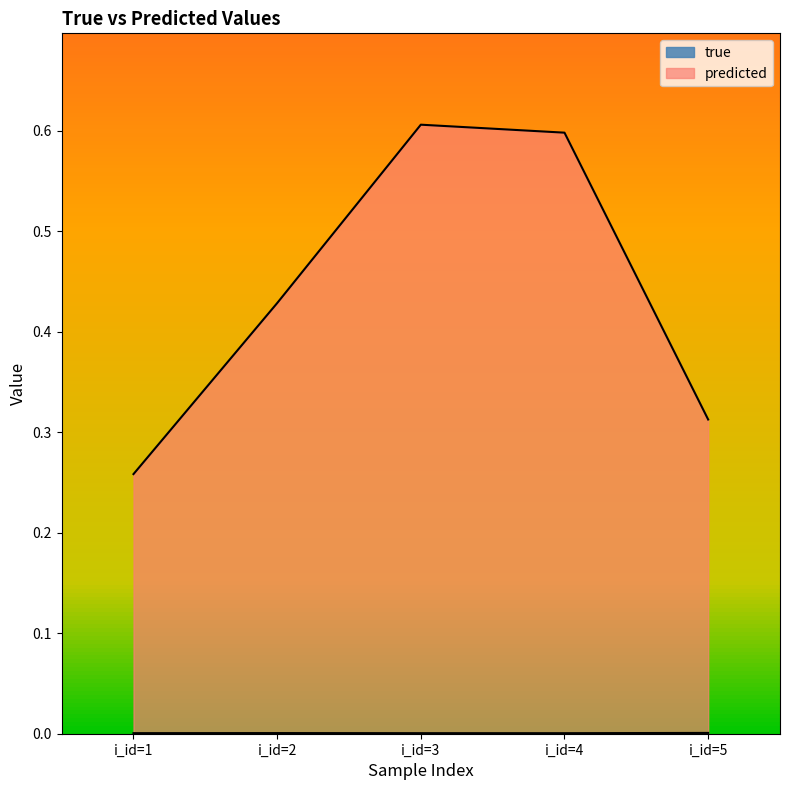

At i_id=2, list the series in order from smallest to largest.

true, predicted